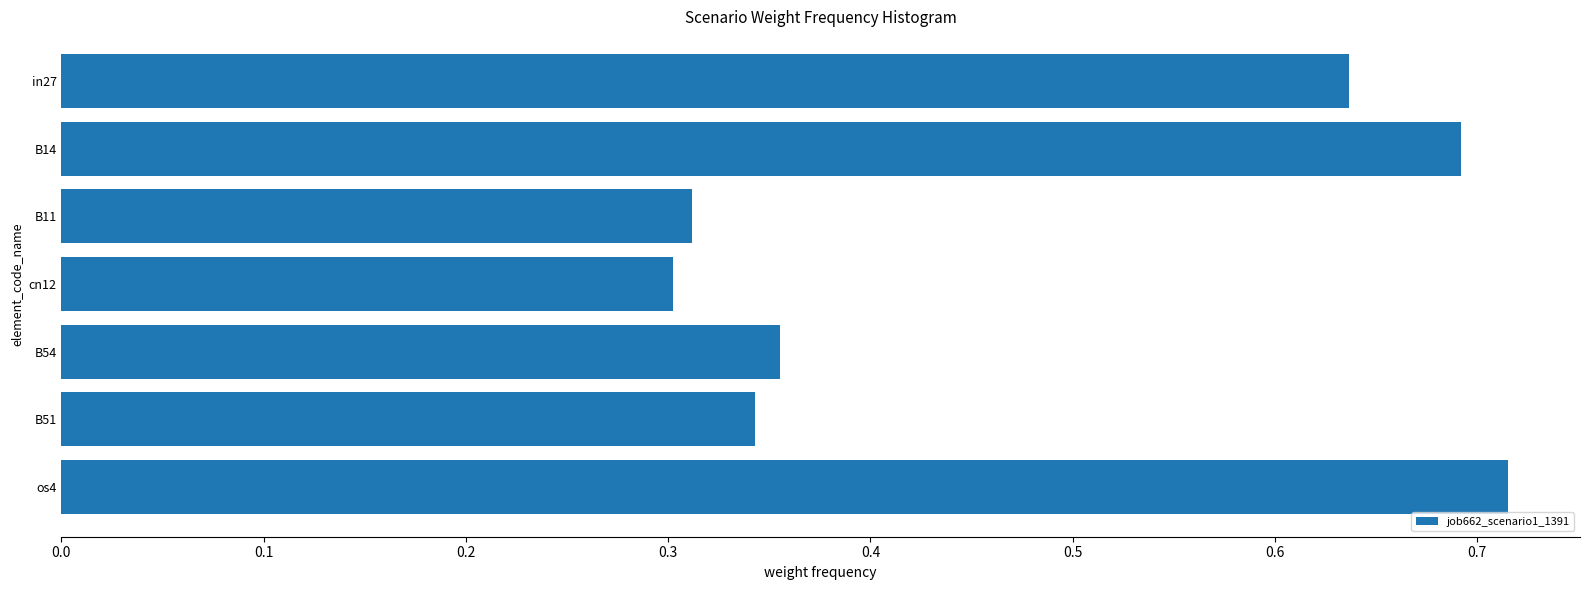

Between B14 and B54, which is larger?

B14